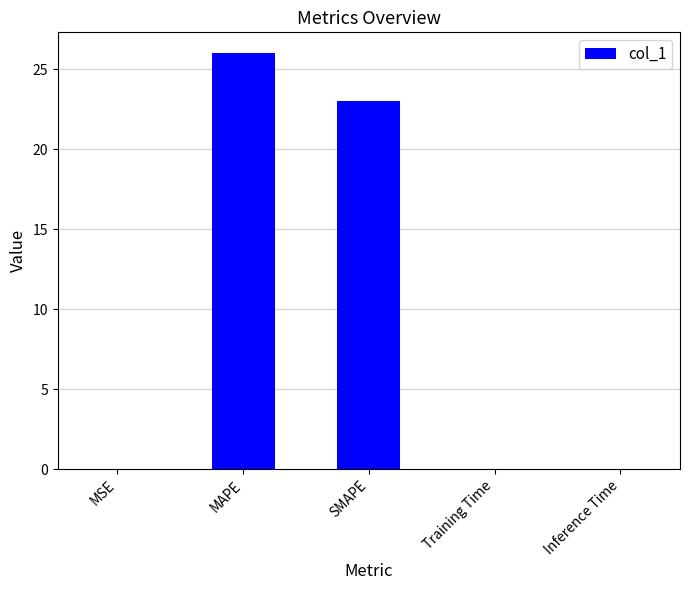

What is the maximum value shown in the chart?

26.0